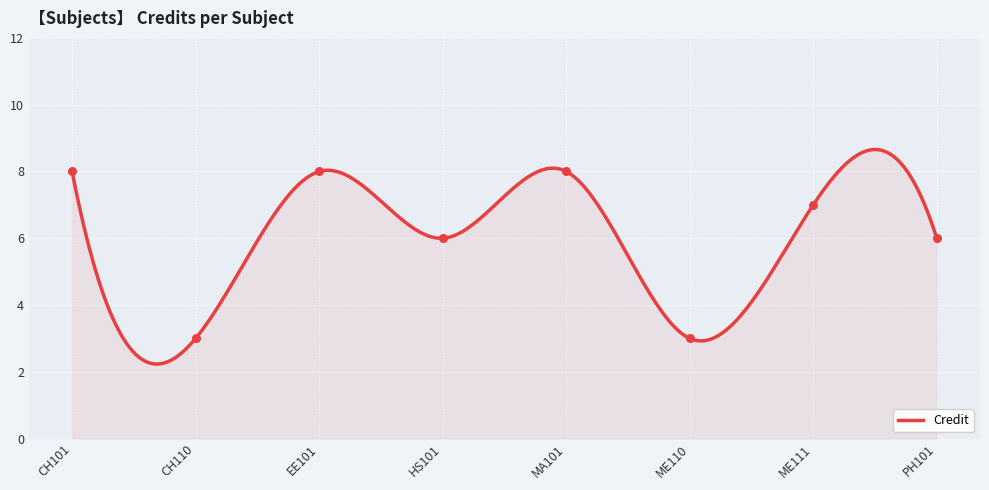

What is the change in value from CH110 to MA101?

+5